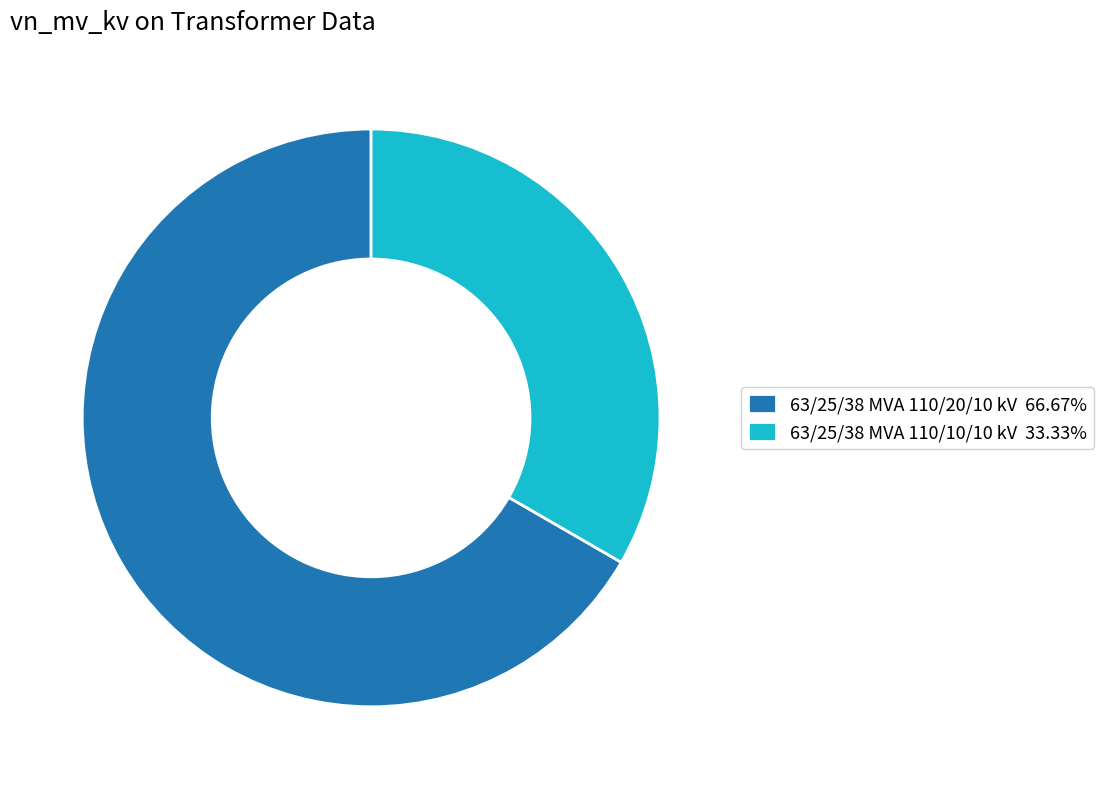

Is the sum of 63/25/38 MVA 110/20/10 kV 66.67% and 63/25/38 MVA 110/10/10 kV 33.33% greater than half?

Yes